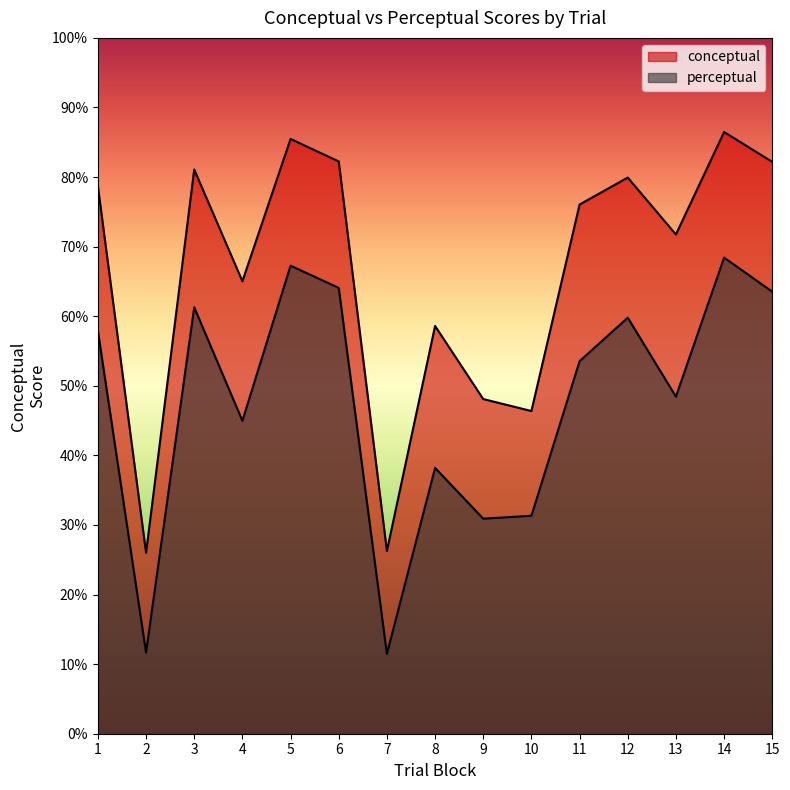

At how many categories does at least one series exceed 35?

13